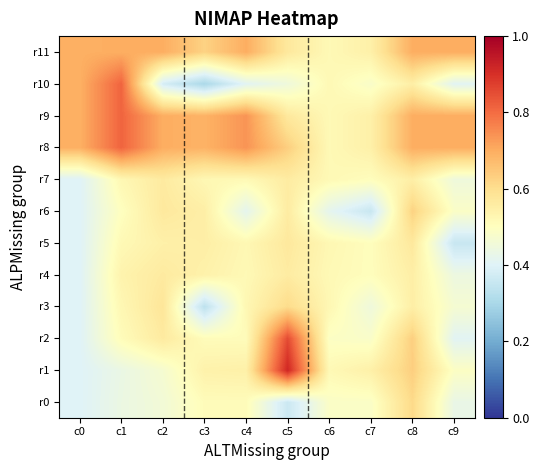

At how many categories does at least one series exceed 0?

10